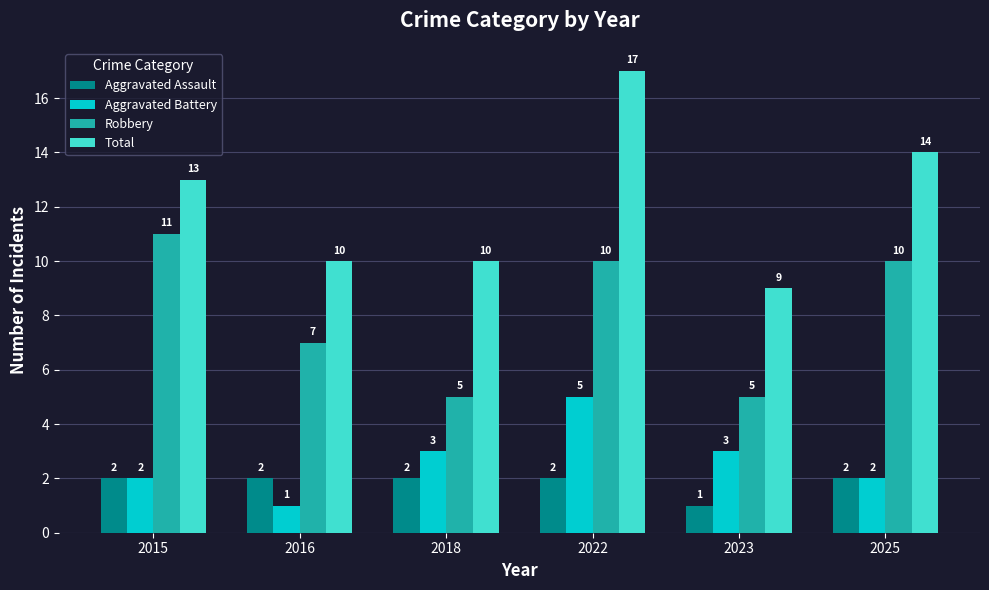

The Aggravated Battery series shows 1 at 2016. True or false?

True